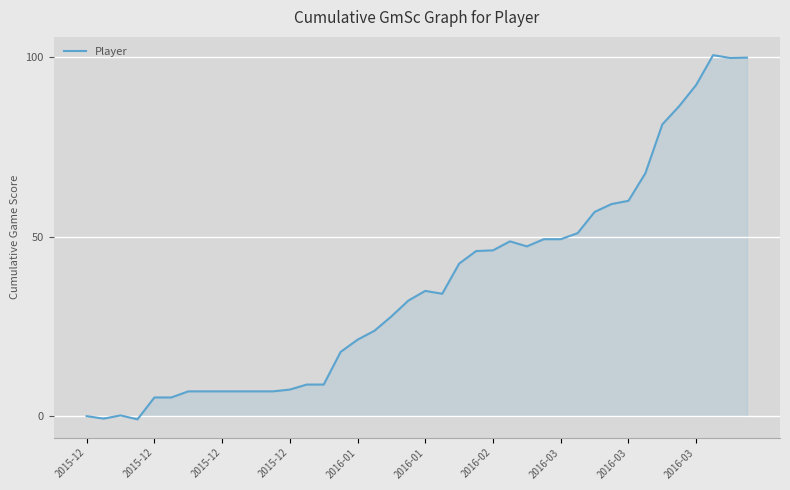

What is the difference between the maximum and minimum values?

101.5